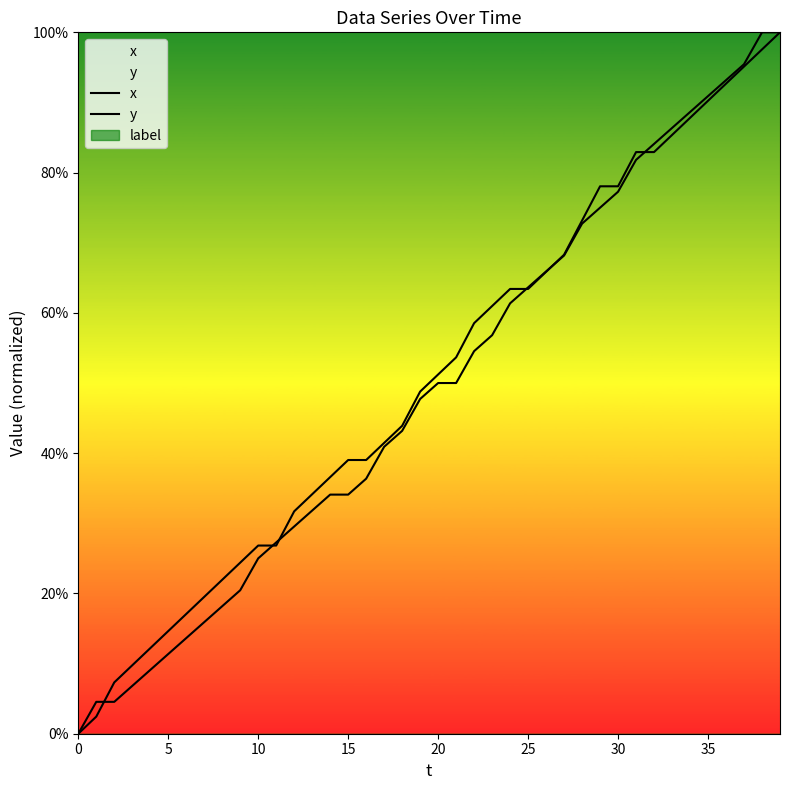

Between 10 and 36, which series saw the biggest shift?

y